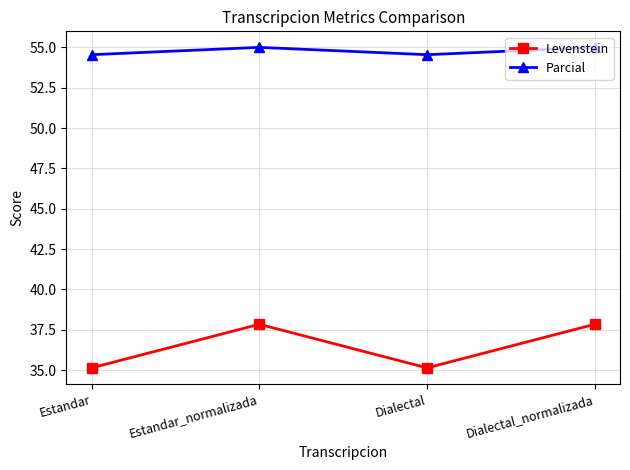

True or false: Parcial and Levenstein cross at least once.

False